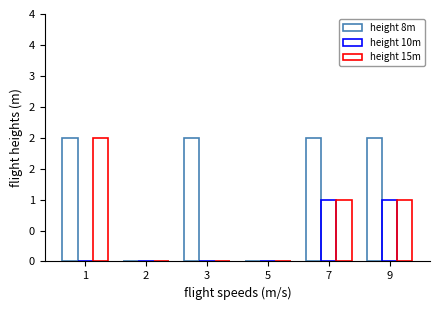

Which category has the highest value in the height 10m series?

7